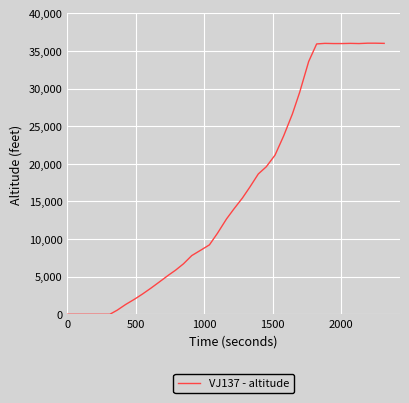

What is the maximum value shown in the chart?

36025